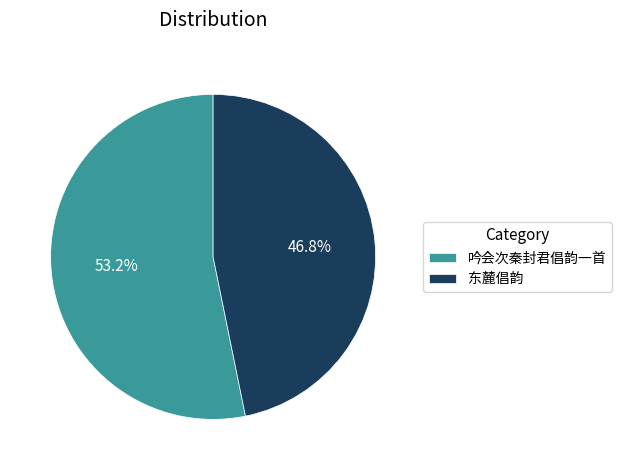

Count the number of slices in the pie.

2